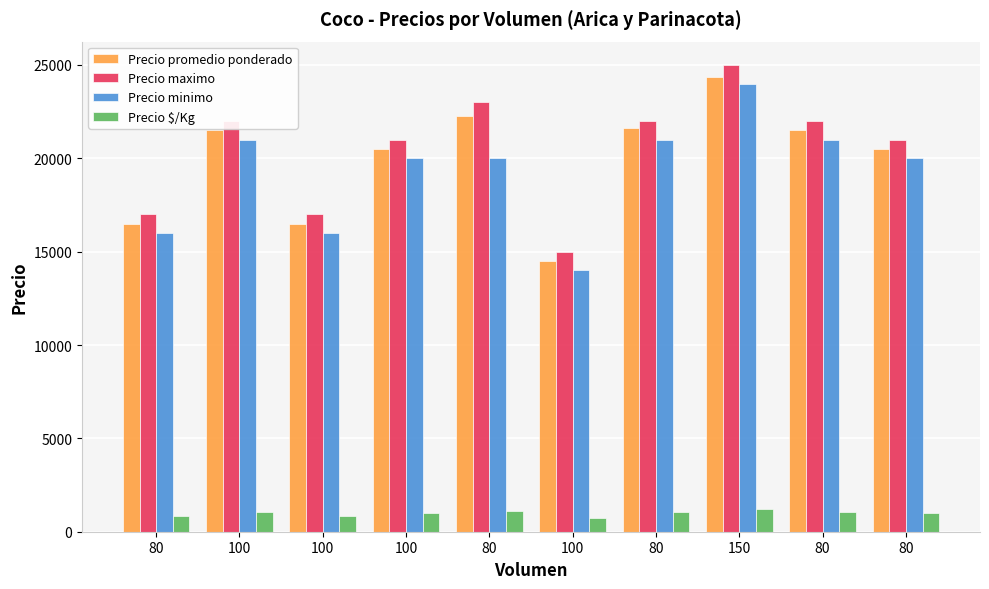

Rank the categories by Precio maximo value from highest to lowest.

150, 80, 100, 80, 80, 100, 80, 80, 100, 100